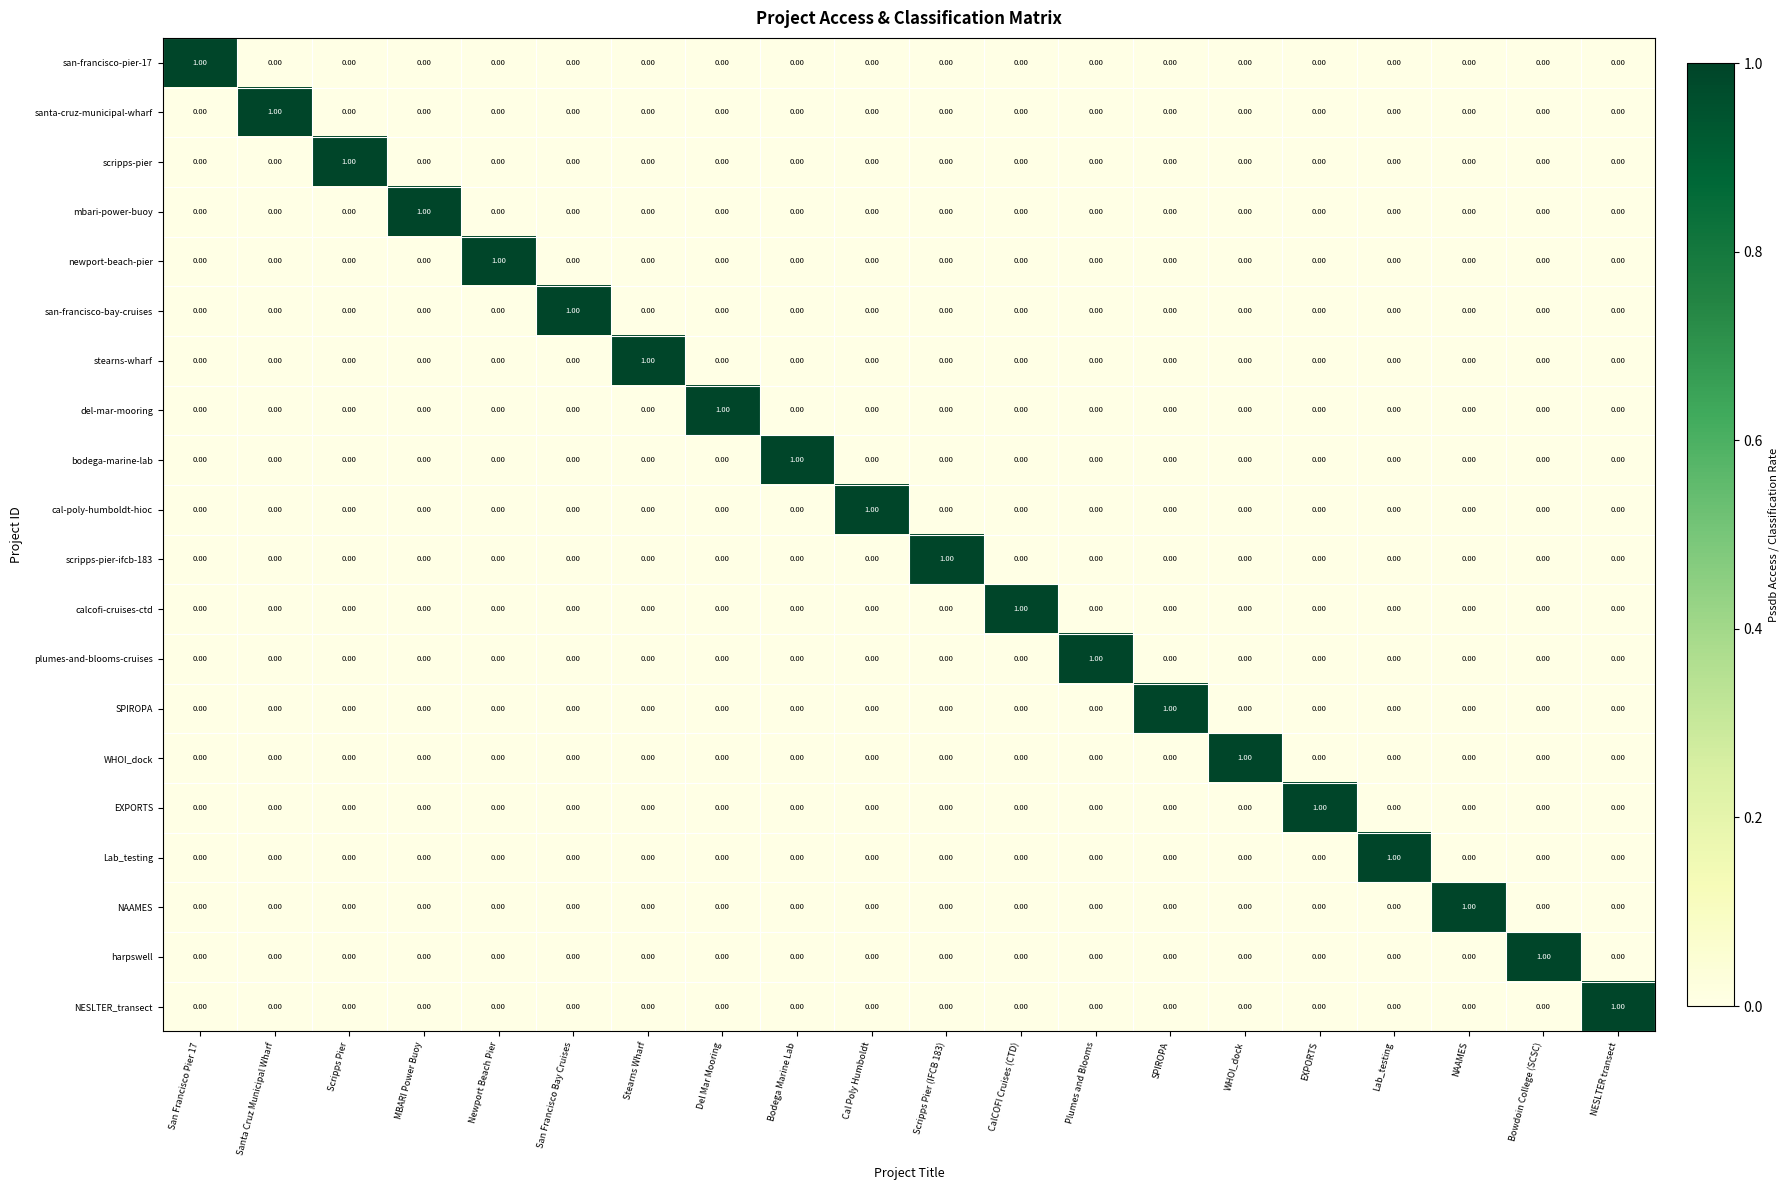

At how many categories does at least one series exceed 0?

20